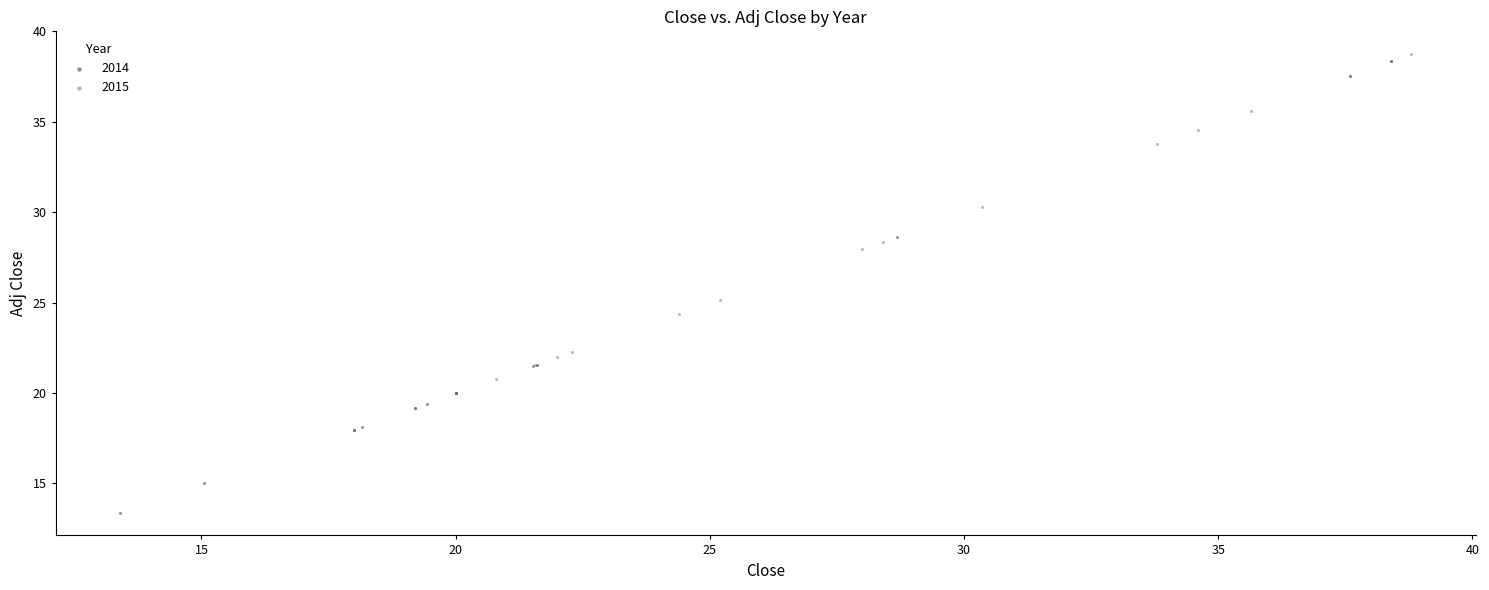

What are all the series names shown in the legend?

2014, 2015